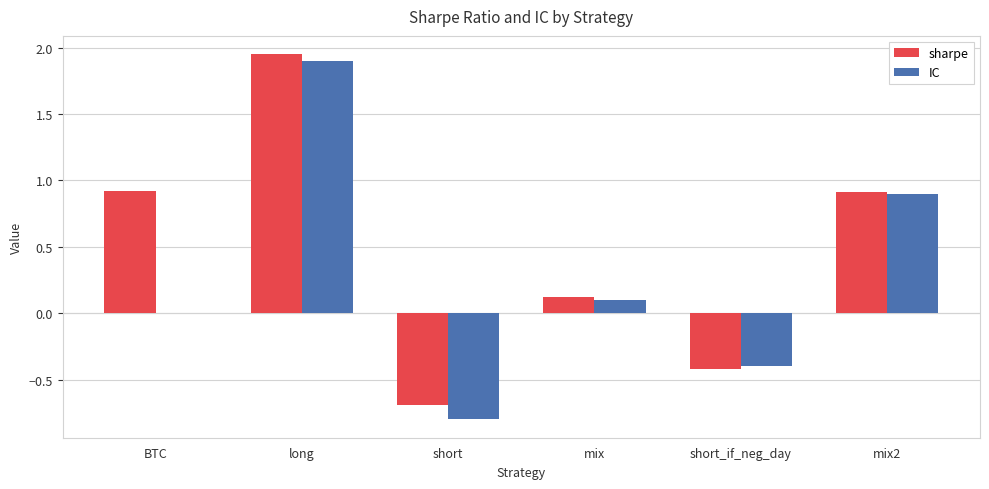

At which category does the chart reach its peak across all series?

long